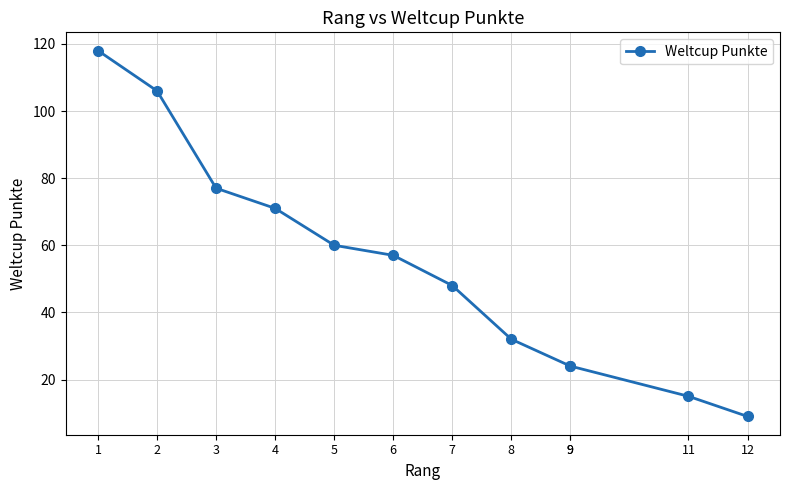

The chart shows a value of 7 at 9. True or false?

False